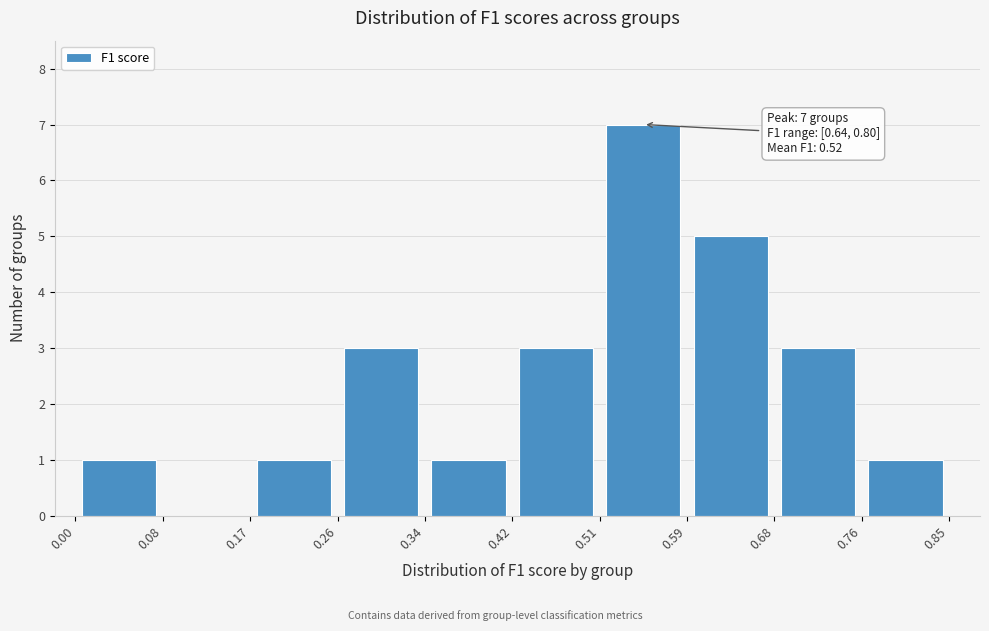

Which range on the x-axis has the tallest bar?

0.51 to 0.59